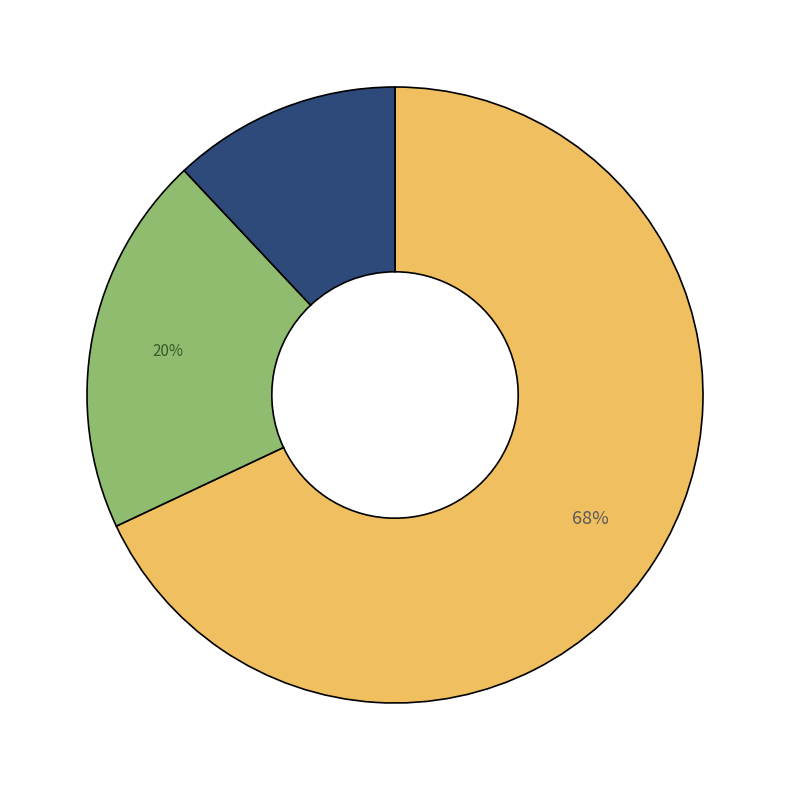

To the nearest percent, what is the difference between the largest and smallest slice percentages?

56%